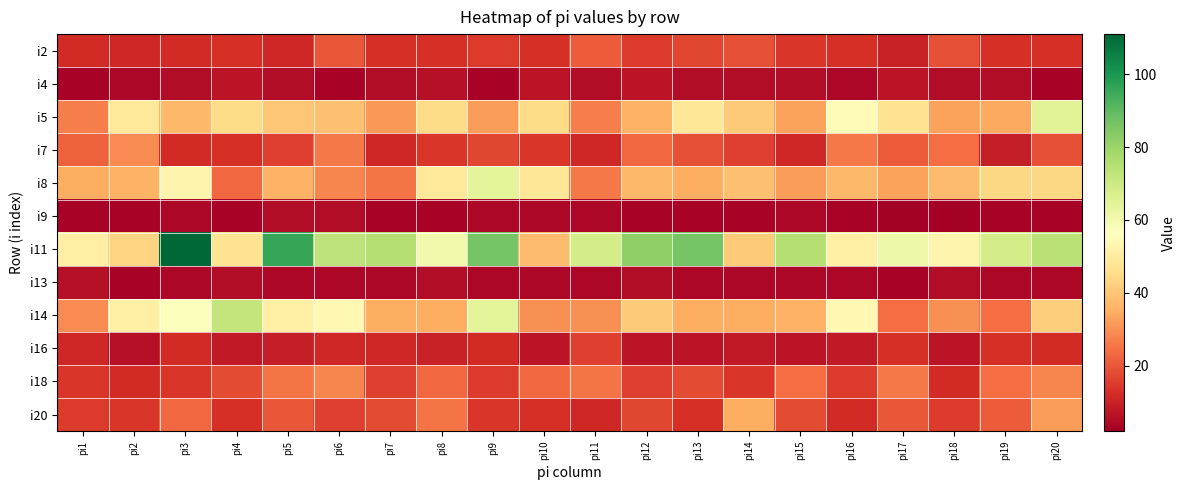

How many categories are shown in the chart?

20